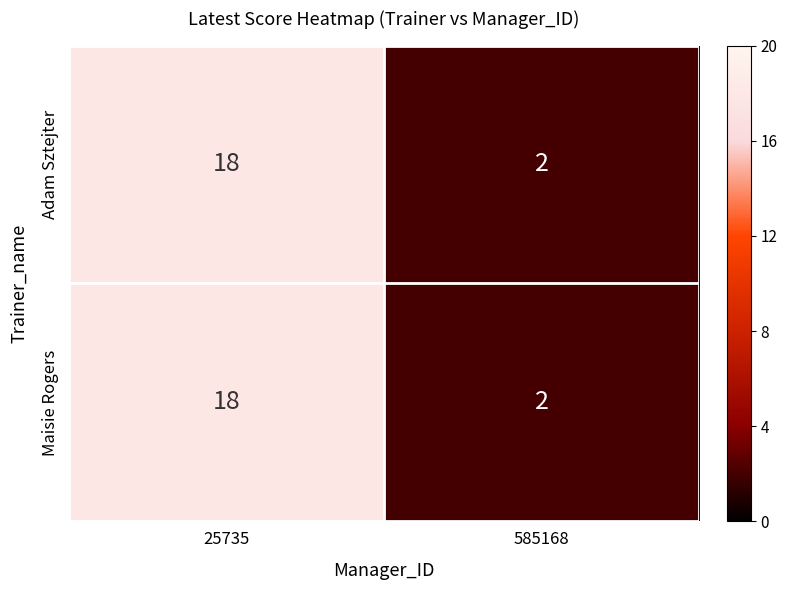

At how many categories does at least one series exceed 7?

1